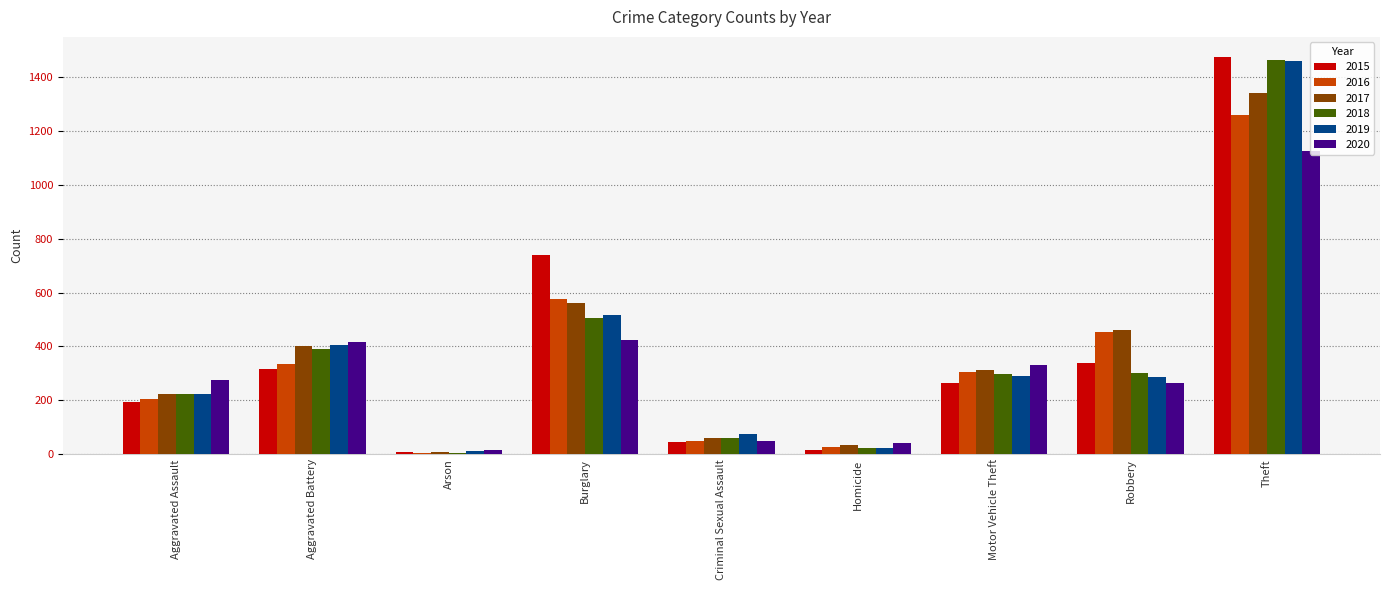

Which series changed the most between Aggravated Assault and Criminal Sexual Assault?

2020